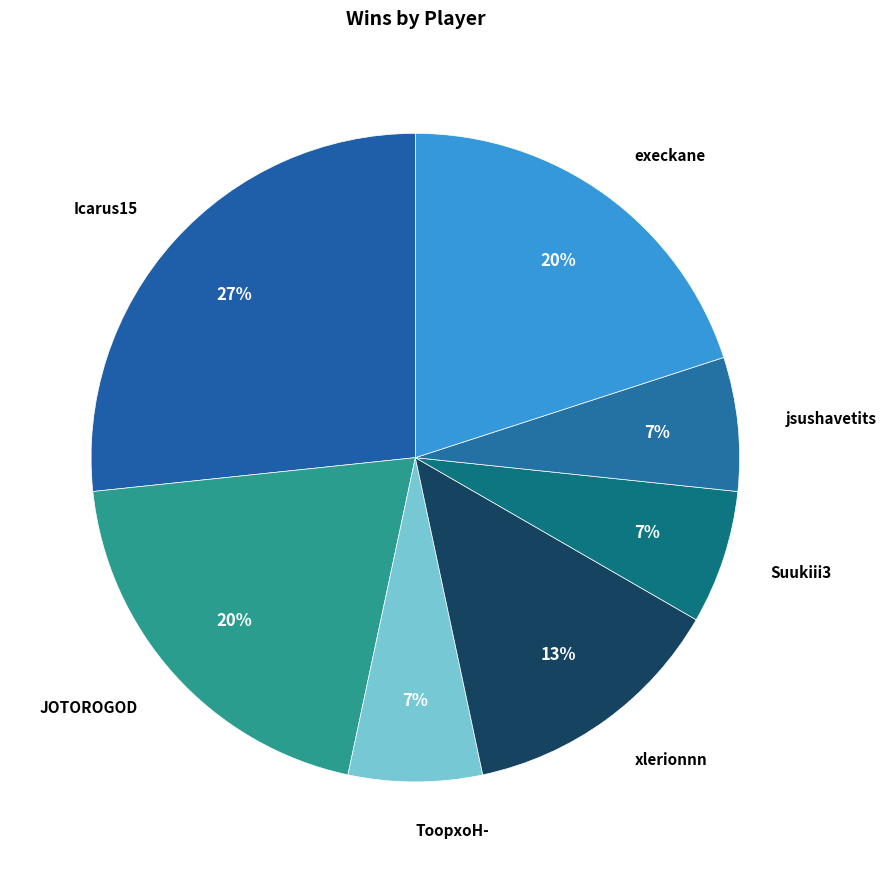

How many segments does this pie chart have?

7